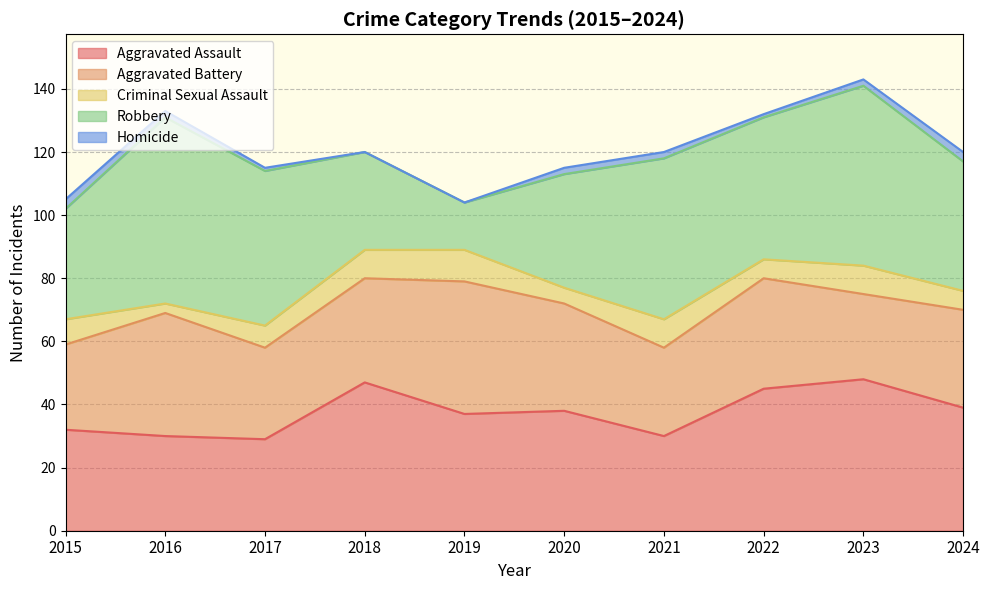

What is the maximum value shown in the chart?

59